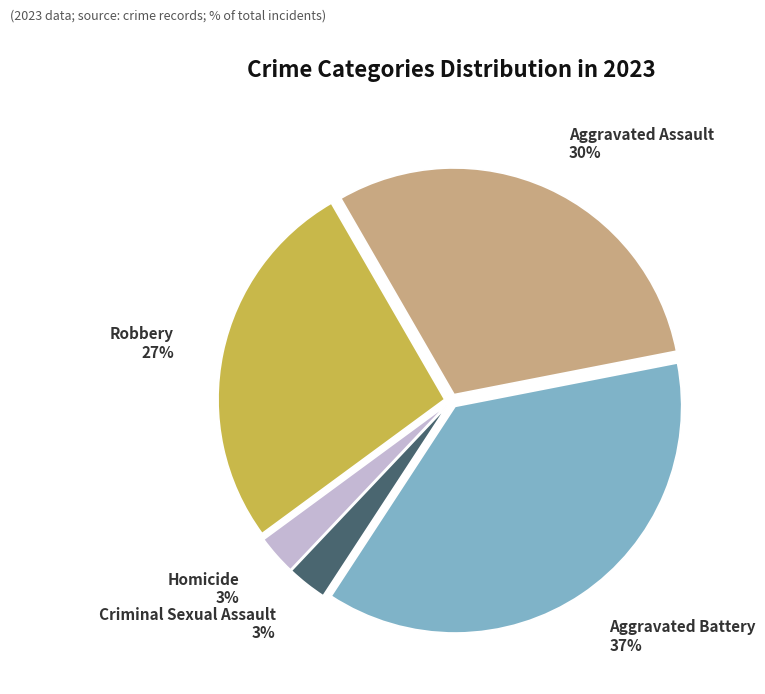

Is it true that Aggravated Assault is 43% of the pie?

False